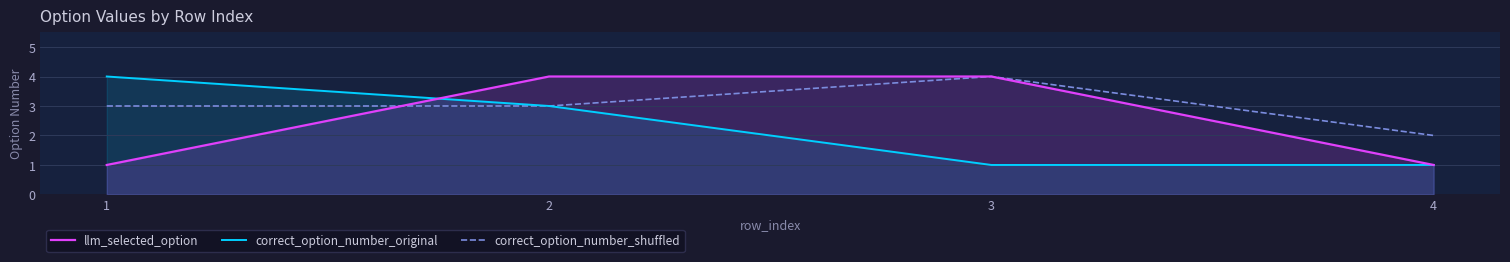

What is the sum of all llm_selected_option values?

10